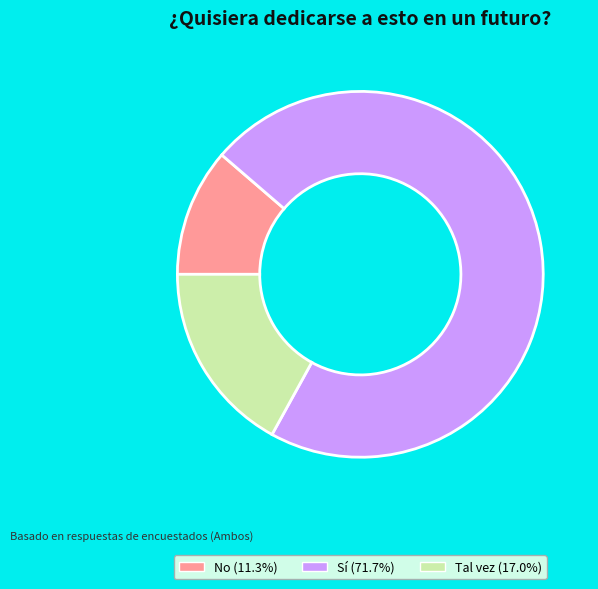

Do Tal vez and No together represent more than half of the pie?

No